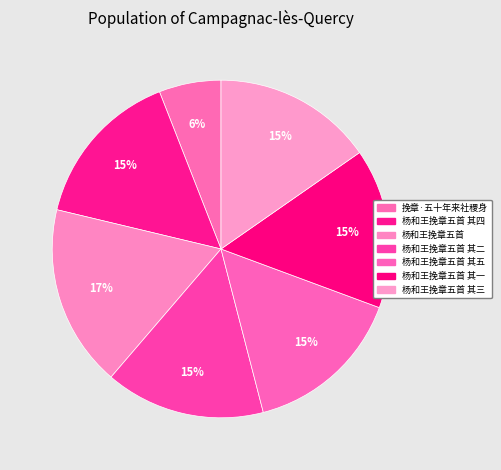

Approximately how many times larger is the value at 挽章·五十年来社稷身 compared to 杨和王挽章五首 其四?

0.4